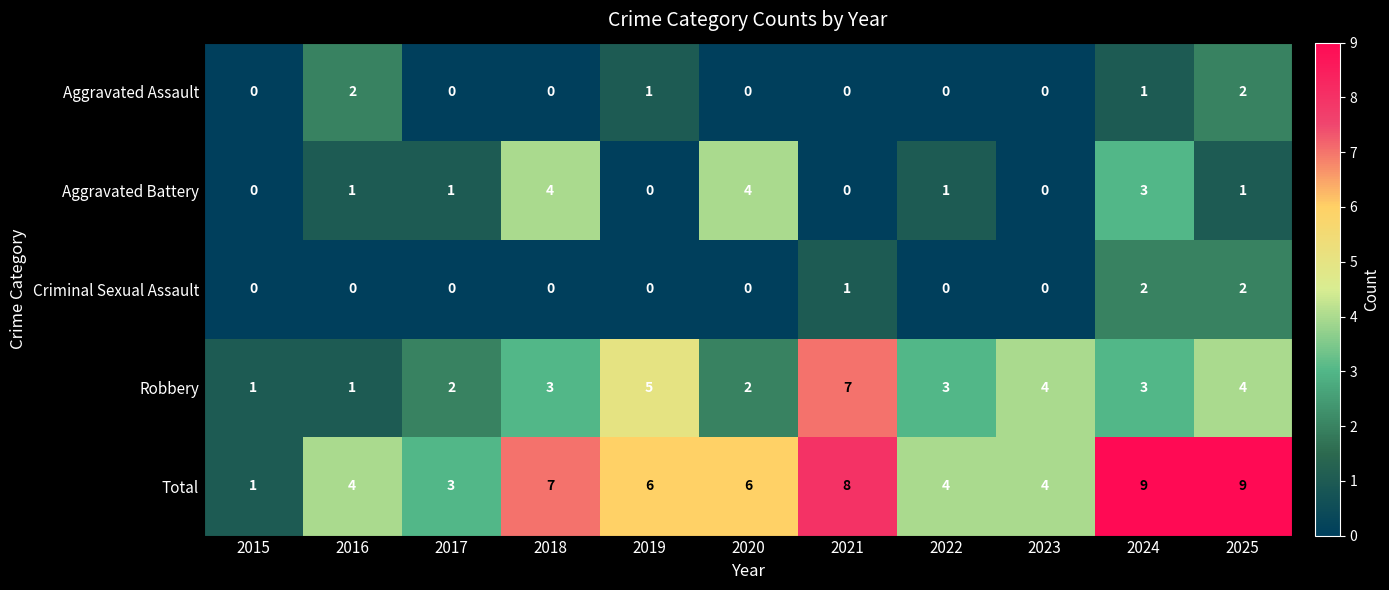

What is the maximum value shown in the chart?

9